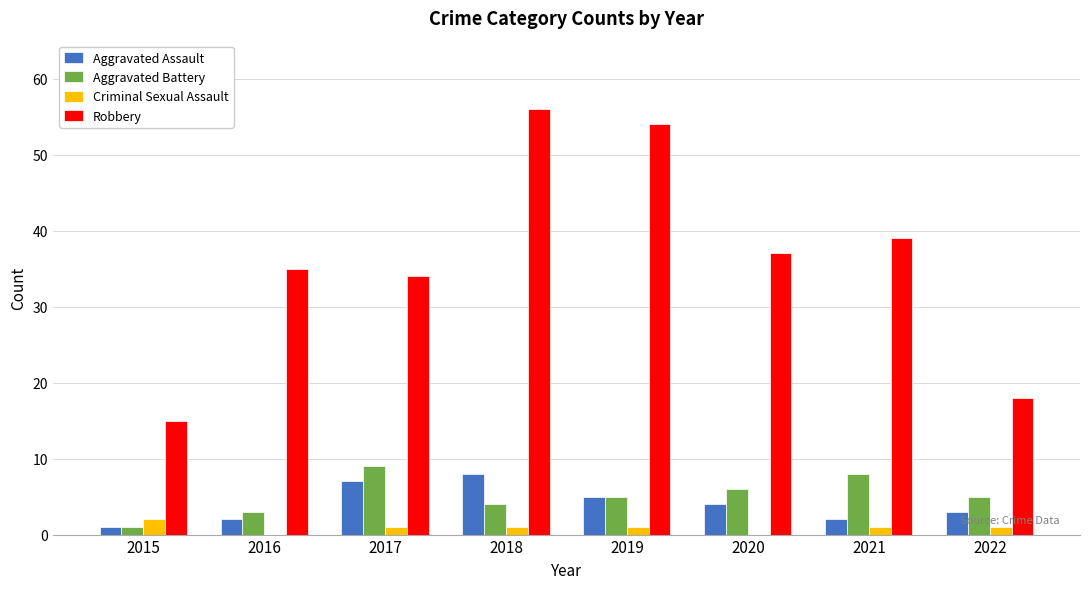

Count the Aggravated Assault values in the range 2 to 7.

6